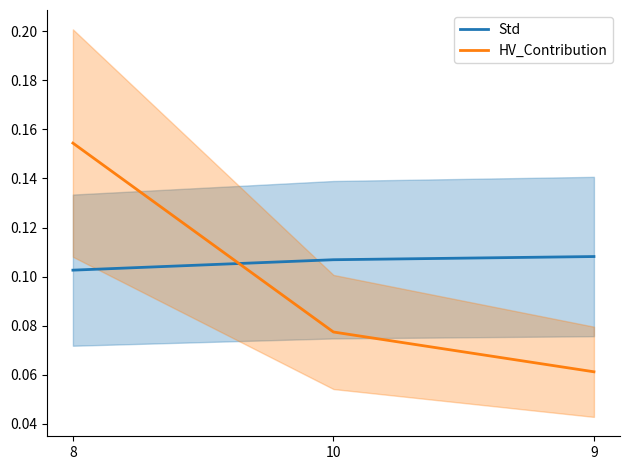

The Std series shows 0.1 at 9. True or false?

True